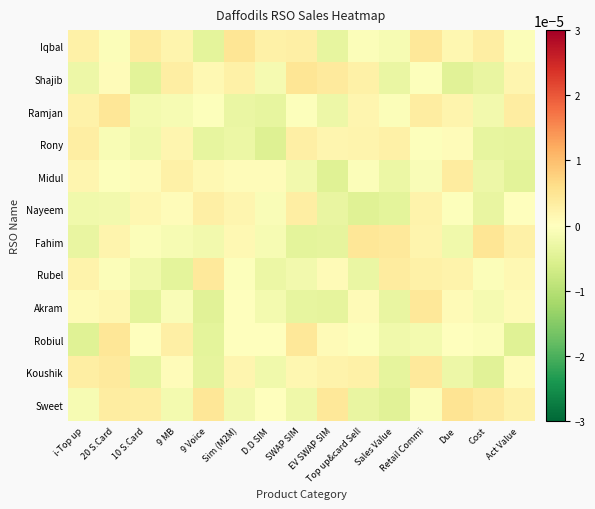

Between D.D SIM and EV SWAP SIM, which is larger?

D.D SIM